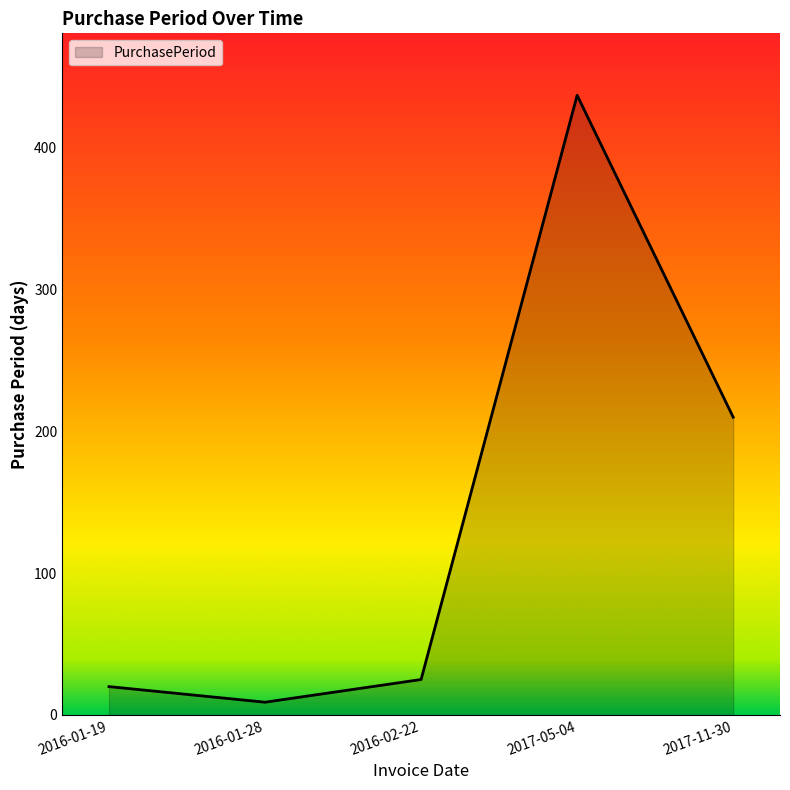

Where is the first local minimum?

2016-01-28